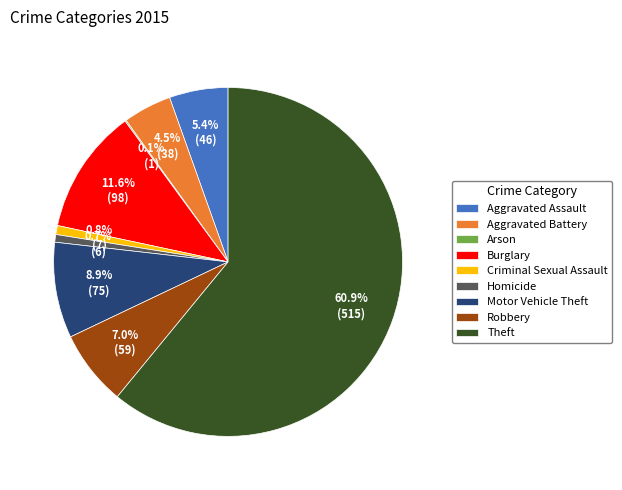

Which slice is the largest?

Theft